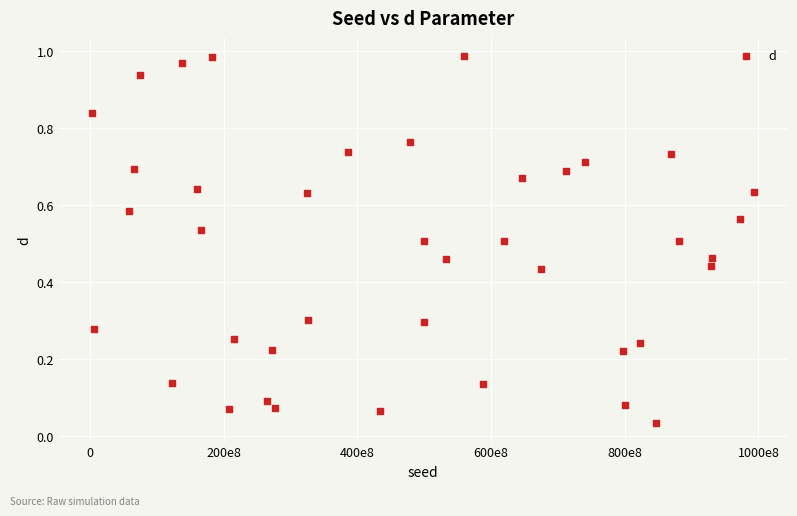

What is the range of X values (max minus min)?

990794095.0